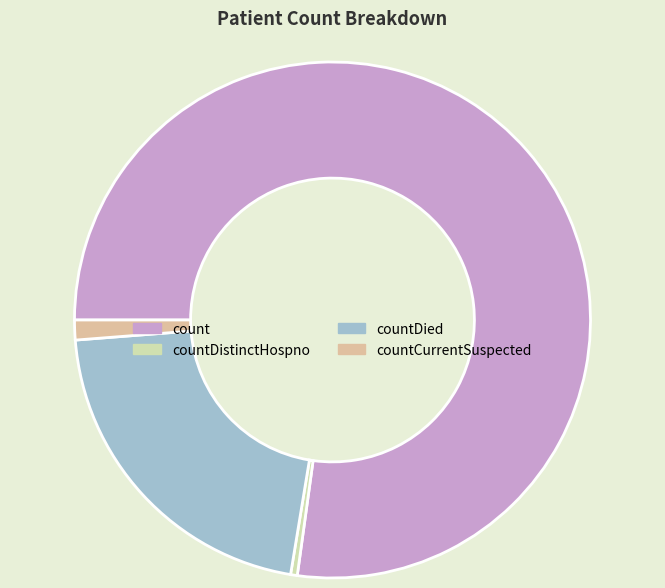

What percentage do countDied and count together represent?

98.3%